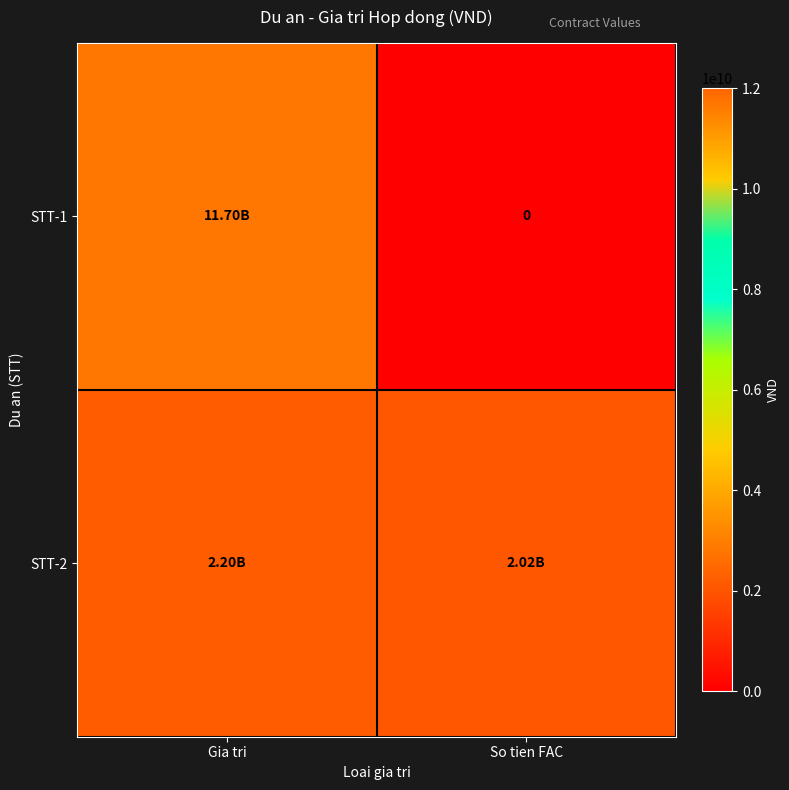

The value of STT-1 at So tien FAC is 0. True or false?

True